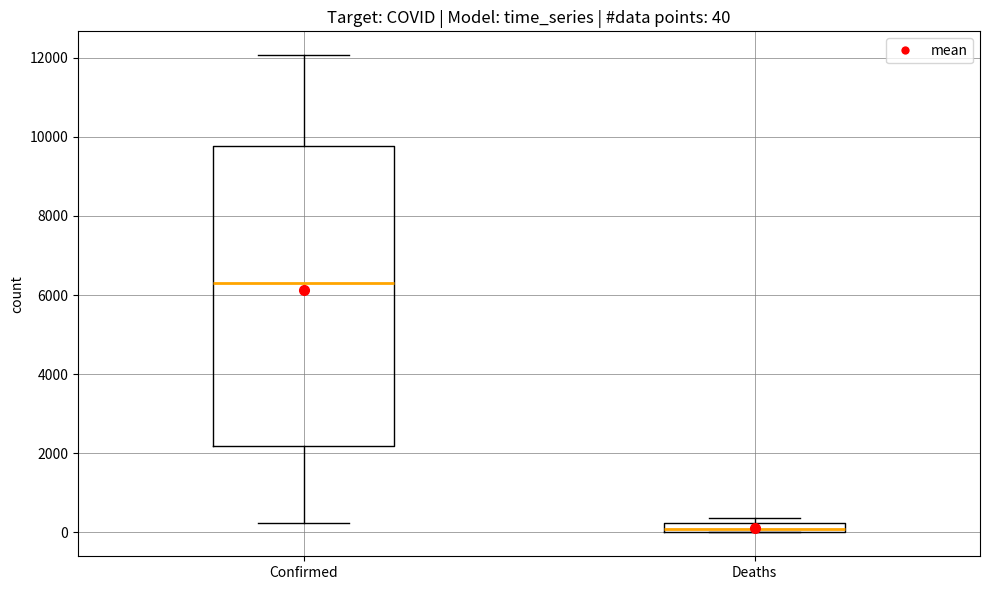

Which box has the highest median line?

Confirmed